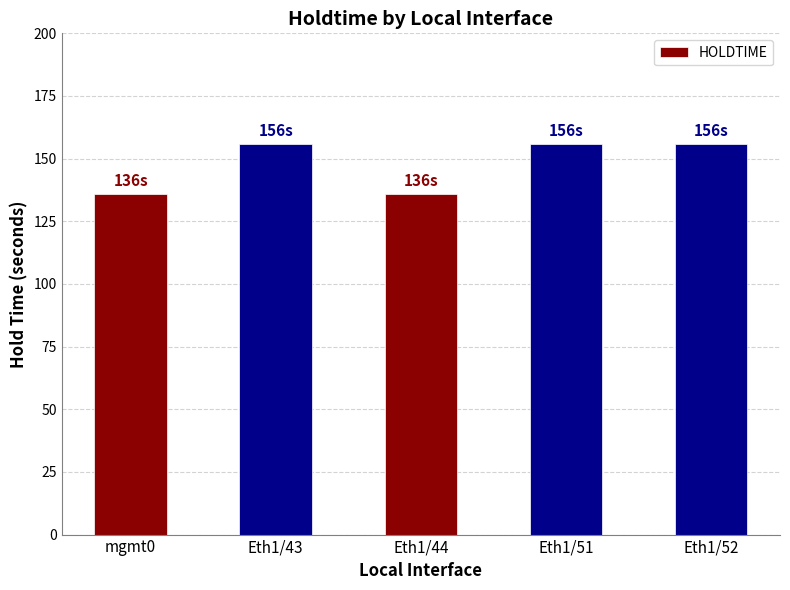

What is the ratio of the value at Eth1/52 to the value at Eth1/44?

1.1